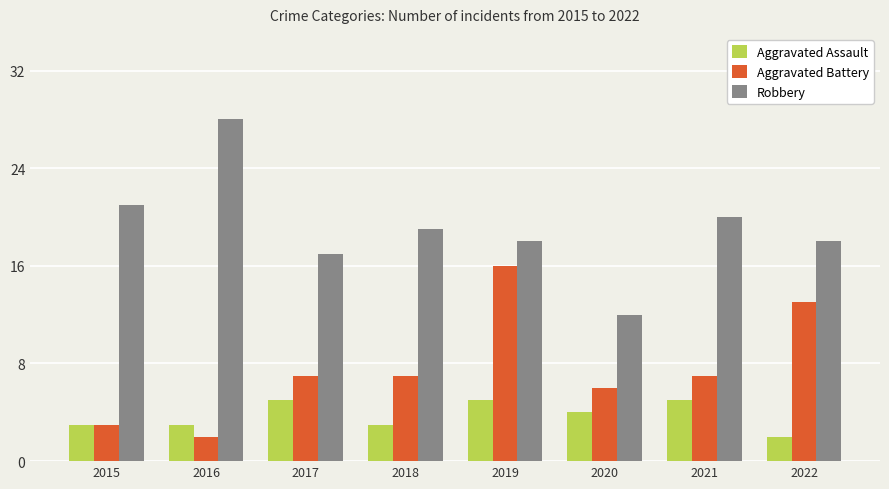

Read the Robbery value at 2018.

19